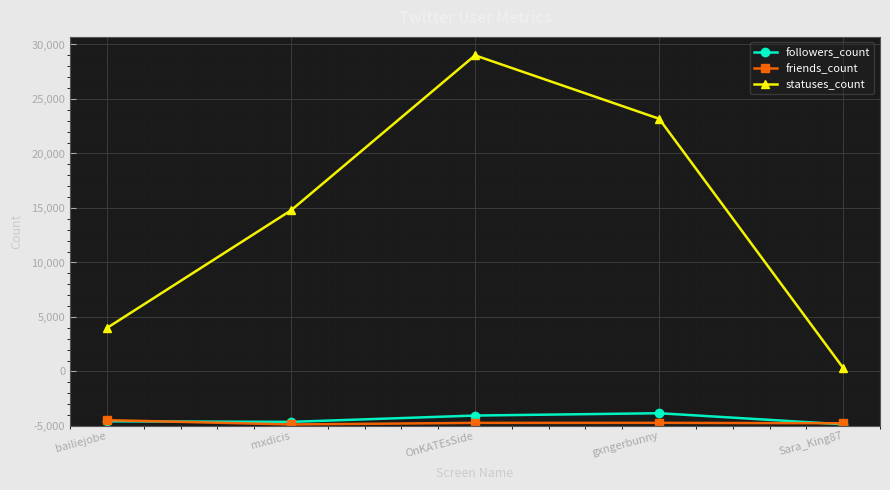

Reading left to right, extract all data points from this chart.

followers_count: bailiejobe=430	mxdicis=379	OnKATEsSide=958	gxngerbunny=1172	Sara_King87=155
friends_count: bailiejobe=540	mxdicis=140	OnKATEsSide=286	gxngerbunny=290	Sara_King87=251
statuses_count: bailiejobe=8987	mxdicis=19782	OnKATEsSide=34005	gxngerbunny=28188	Sara_King87=5320